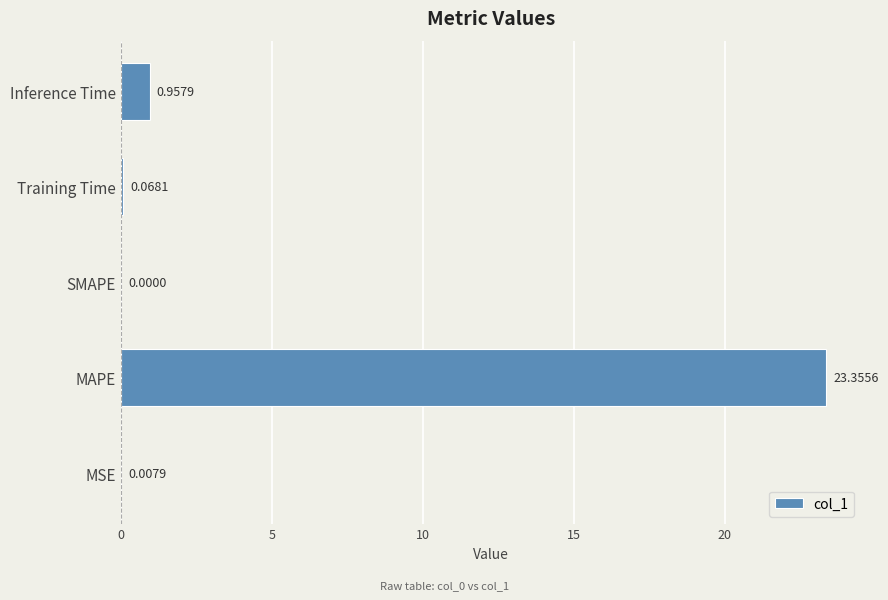

What is the sum of all values?

24.4